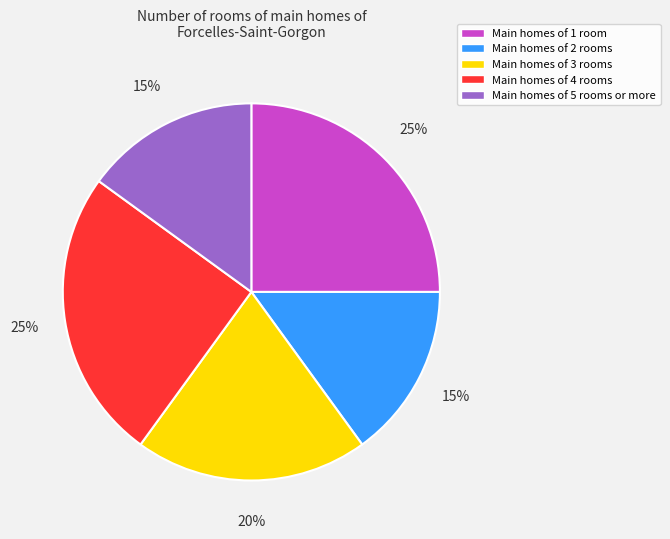

Does any single category account for the majority?

No